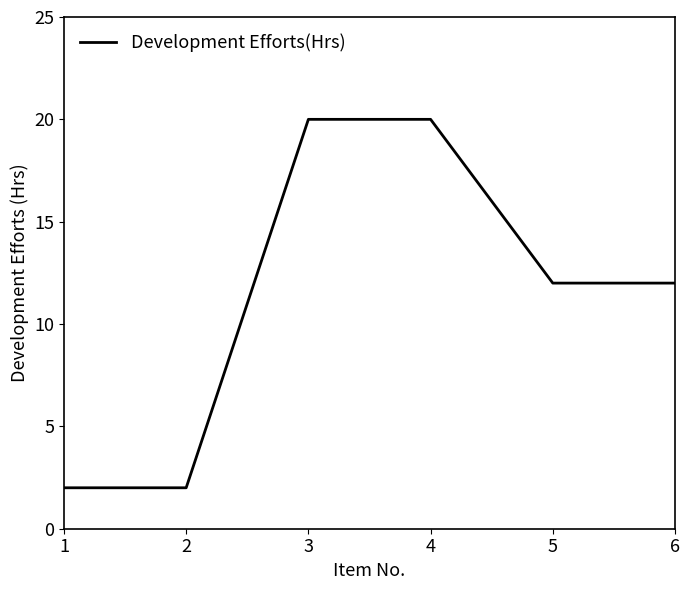

True or false: there are more than 1 points higher than both neighbors.

False